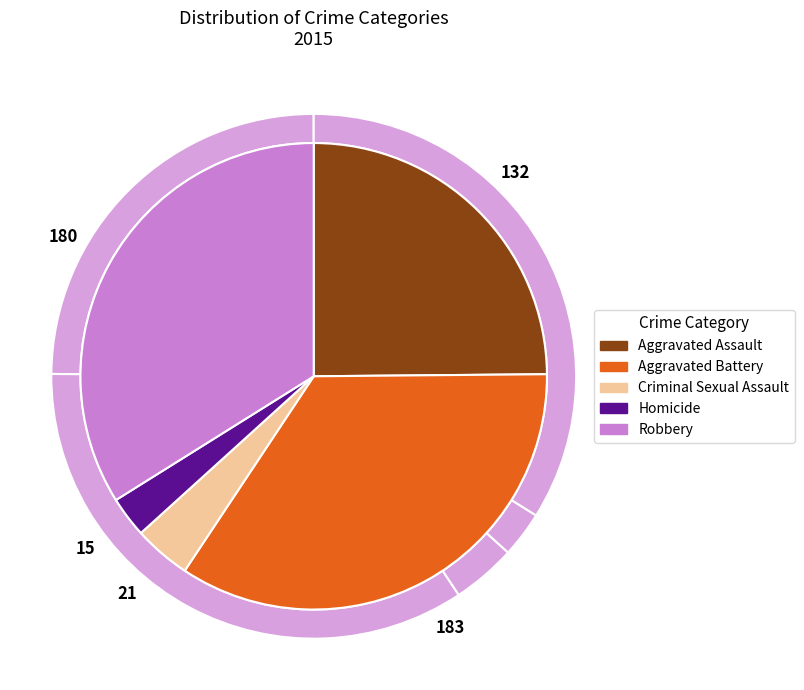

Does any single category account for the majority?

No